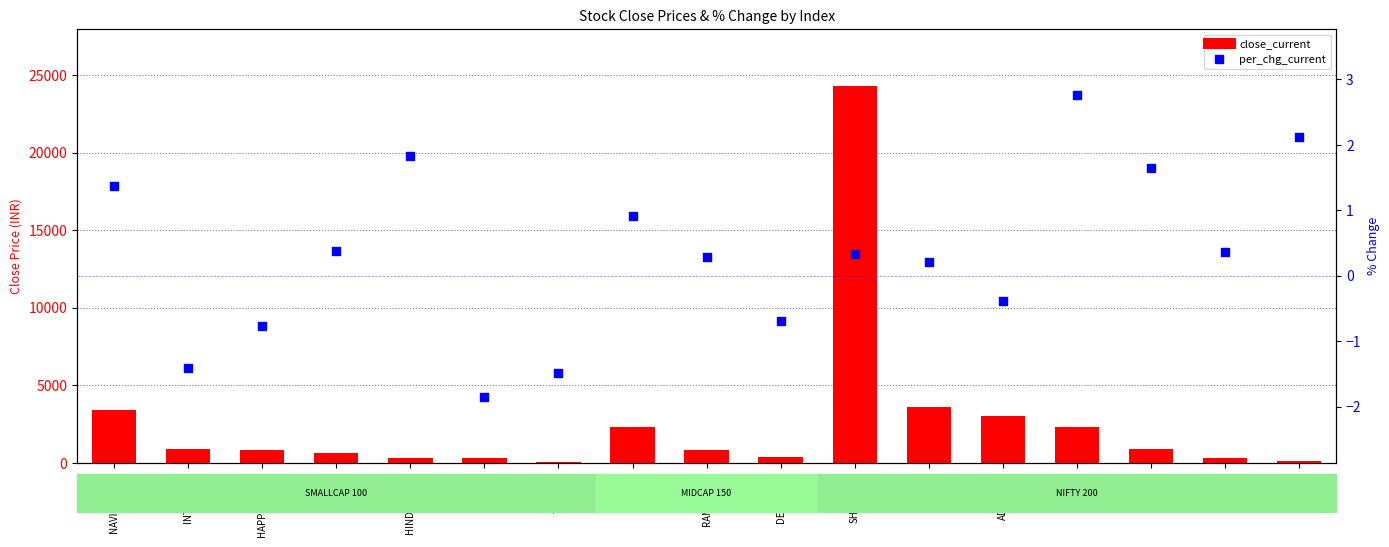

Which series contains the highest Y value?

close_current